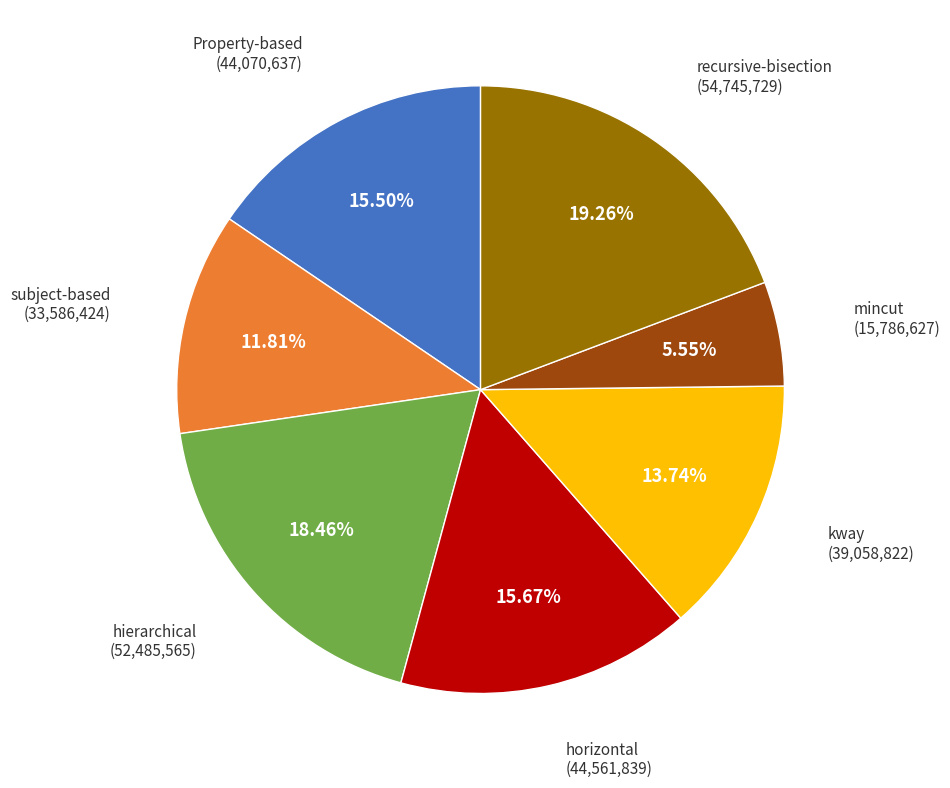

Is there a majority slice in this chart?

No